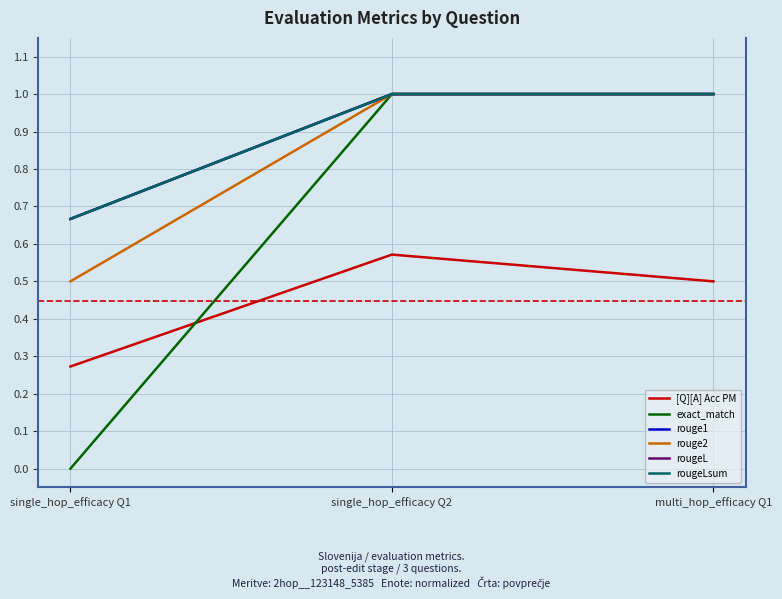

The value of rouge1 at single_hop_efficacy Q2 is 1.6. True or false?

False